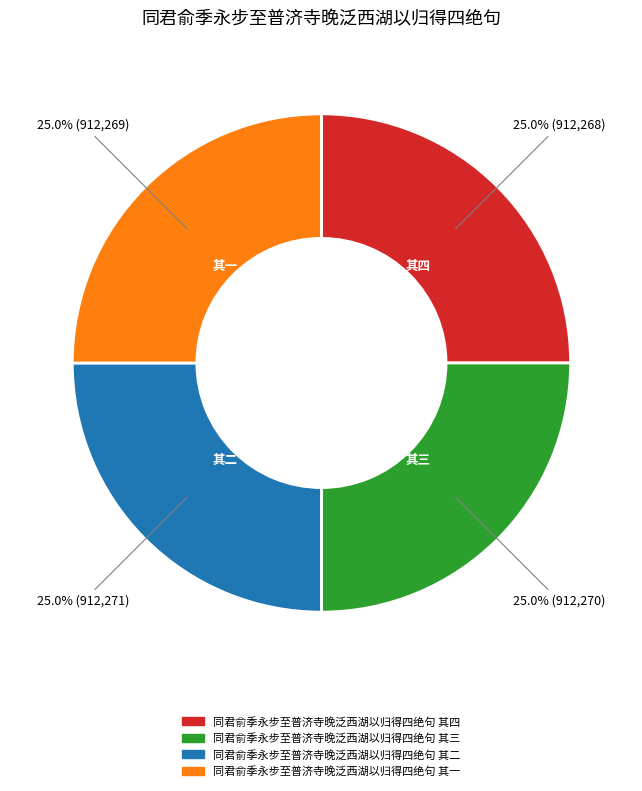

Approximately how many times larger is the value at 同君俞季永步至普济寺晚泛西湖以归得四绝句 其三 compared to 同君俞季永步至普济寺晚泛西湖以归得四绝句 其二?

1.0